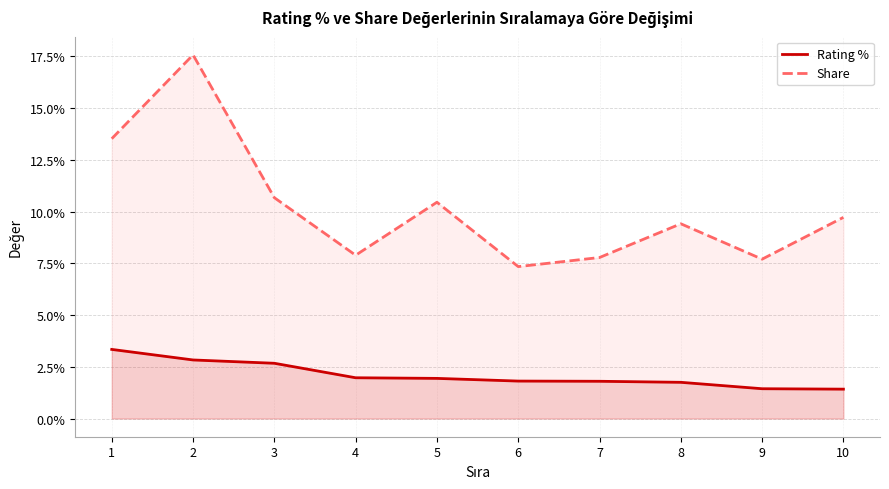

At 4, list the series in order from smallest to largest.

Rating %, Share